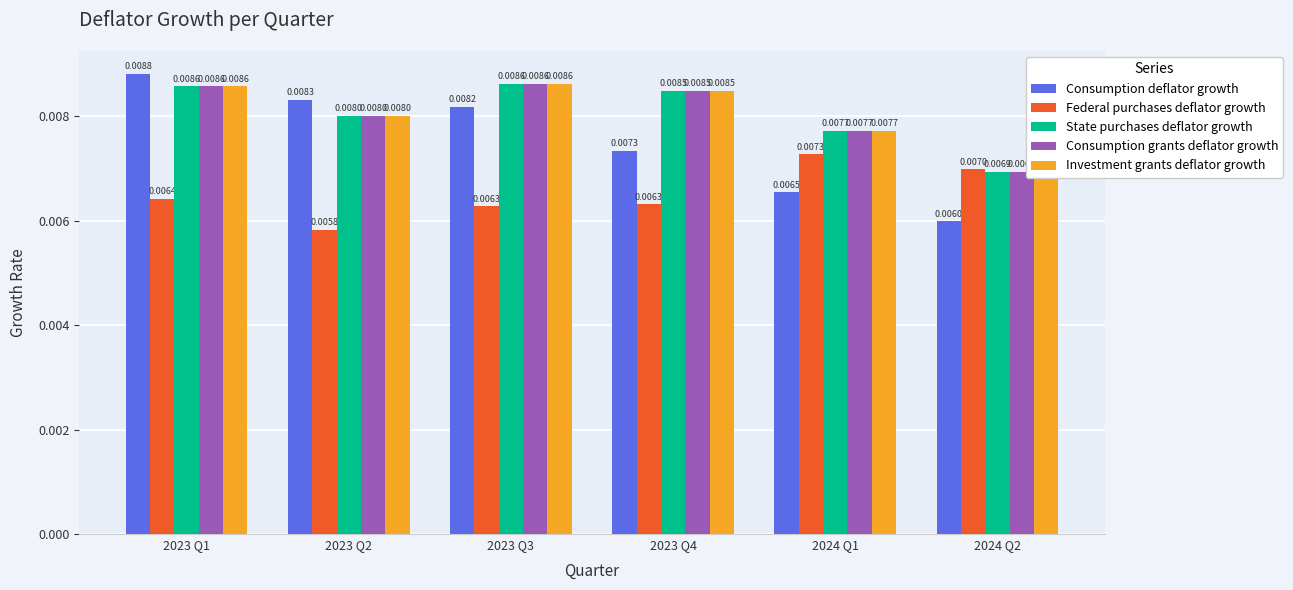

Count the Consumption deflator growth values in the range 0 to 1.

6